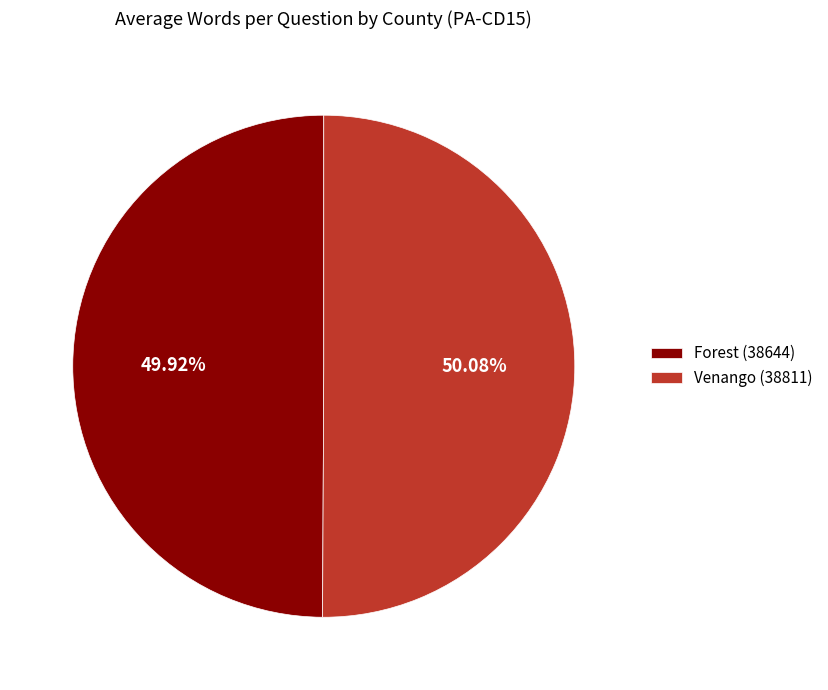

Is there a majority slice in this chart?

Yes